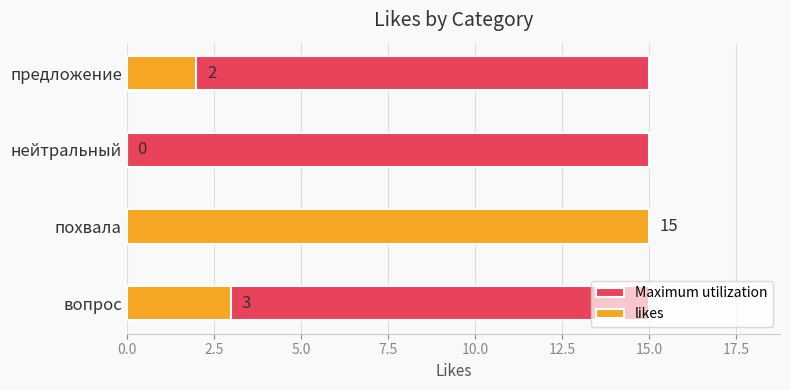

What are all the series names shown in the legend?

Maximum utilization, likes